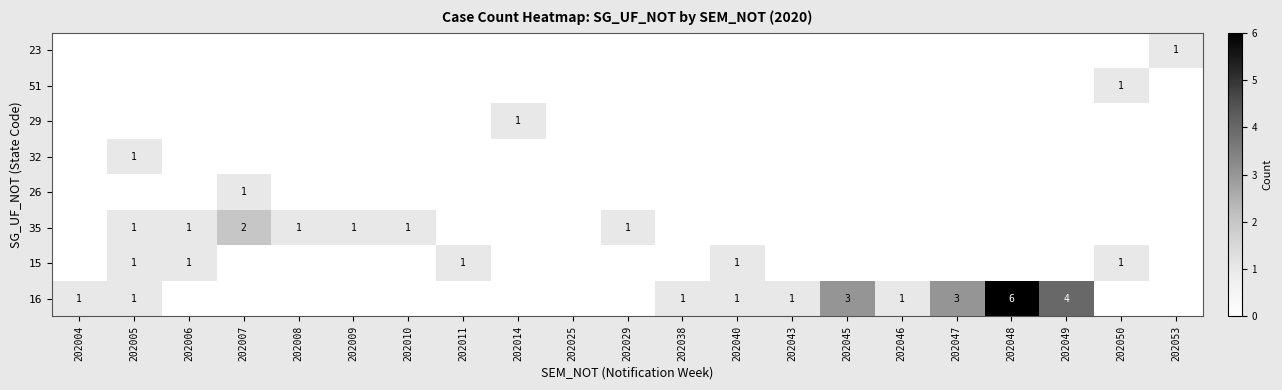

True or false: 16 has a value of 5 at 202047.

False